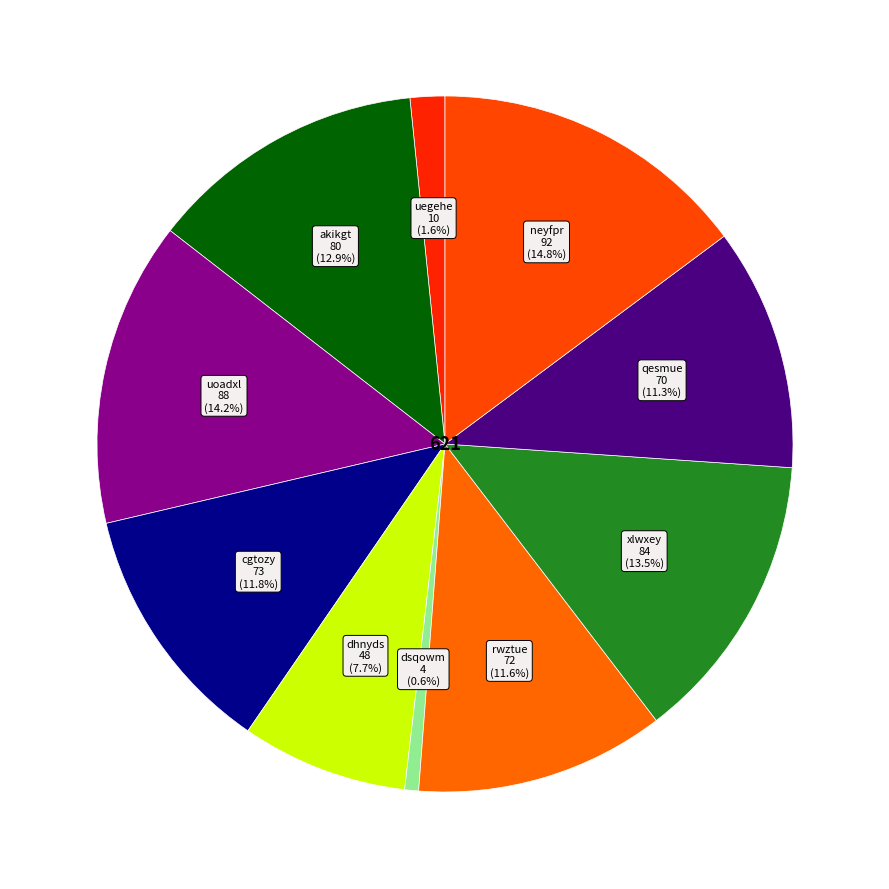

To the nearest percent, what is the difference between the largest and smallest slice percentages?

14%